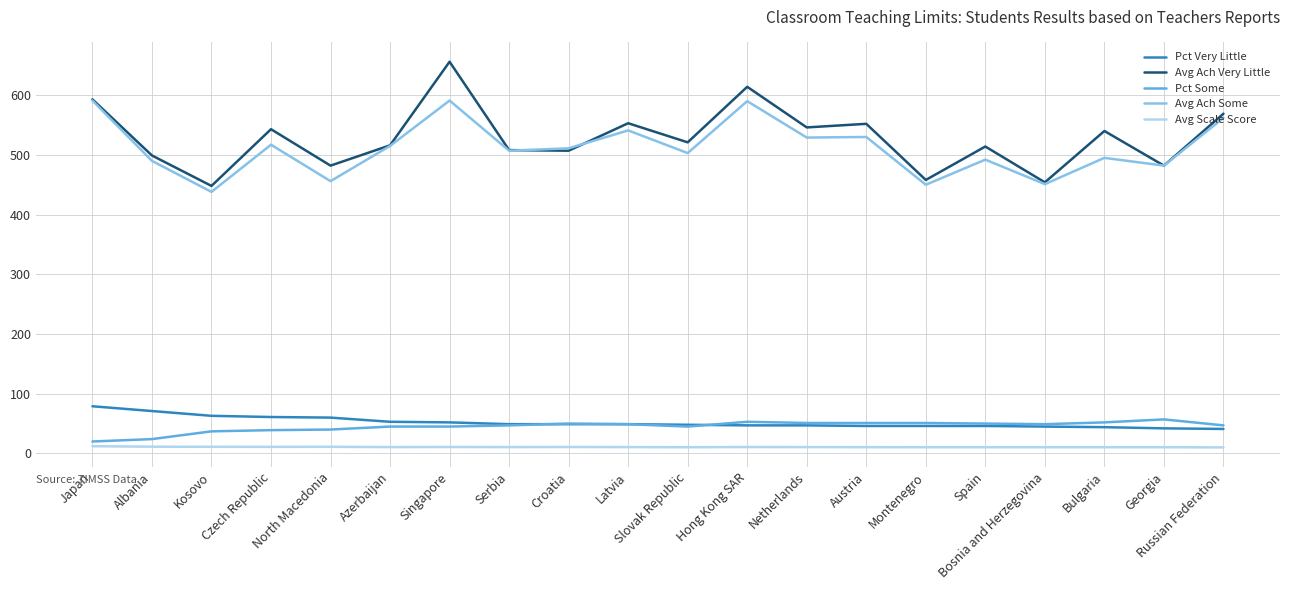

The Avg Ach Some series shows 837.2 at Bulgaria. True or false?

False